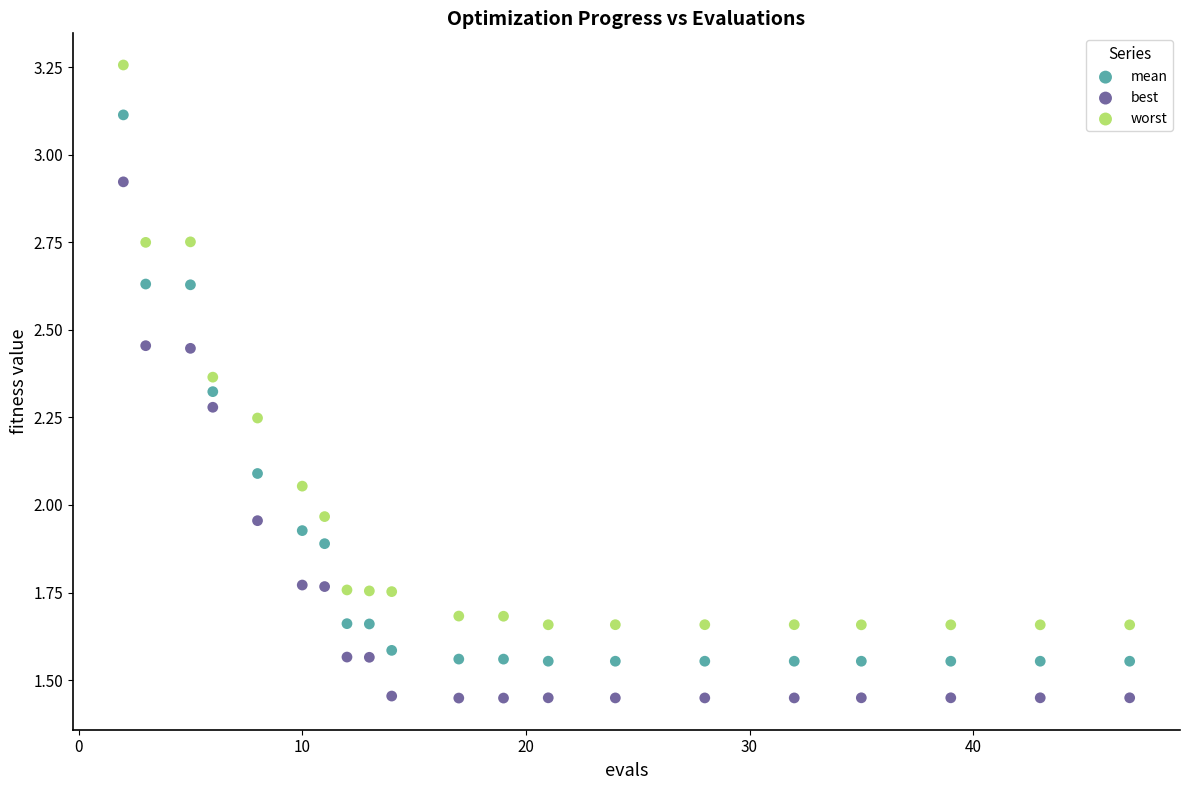

Which series has the largest Y range (max minus min)?

worst